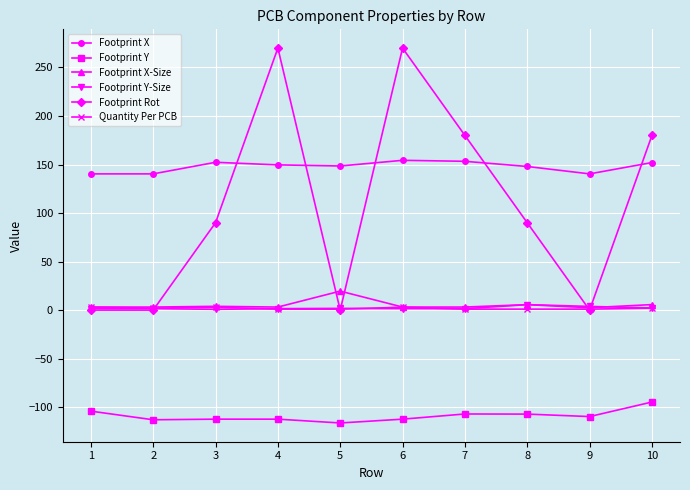

Count the number of categories in the chart.

10